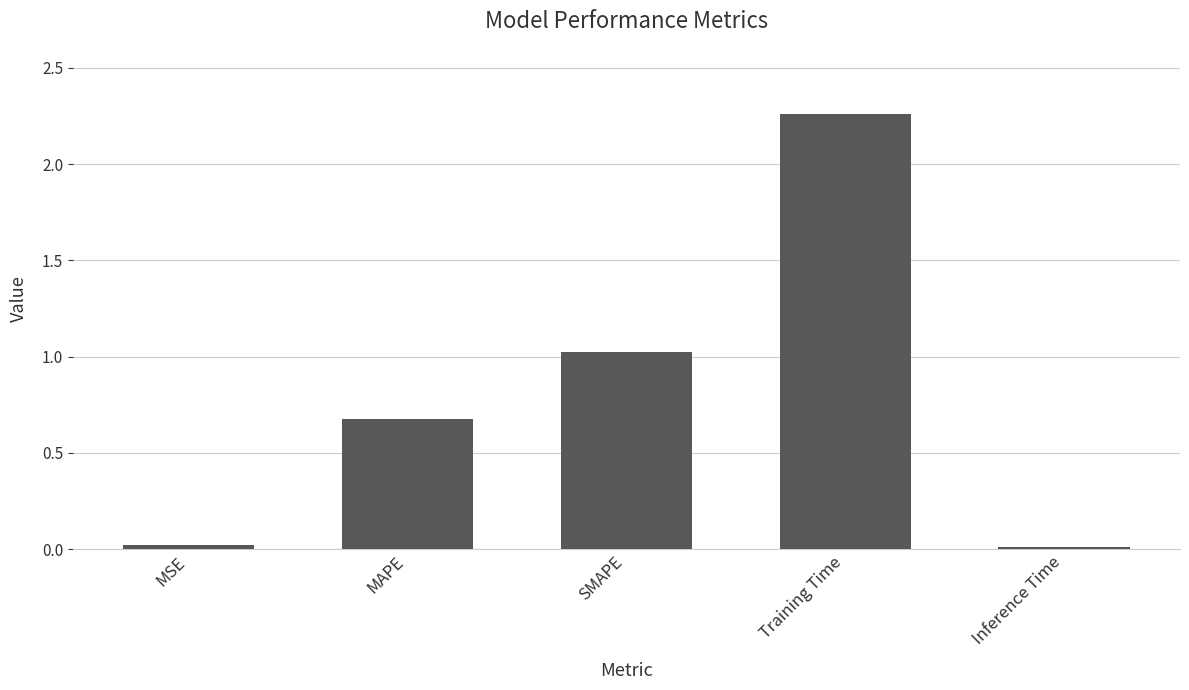

Which category has the highest value across all series?

Training Time